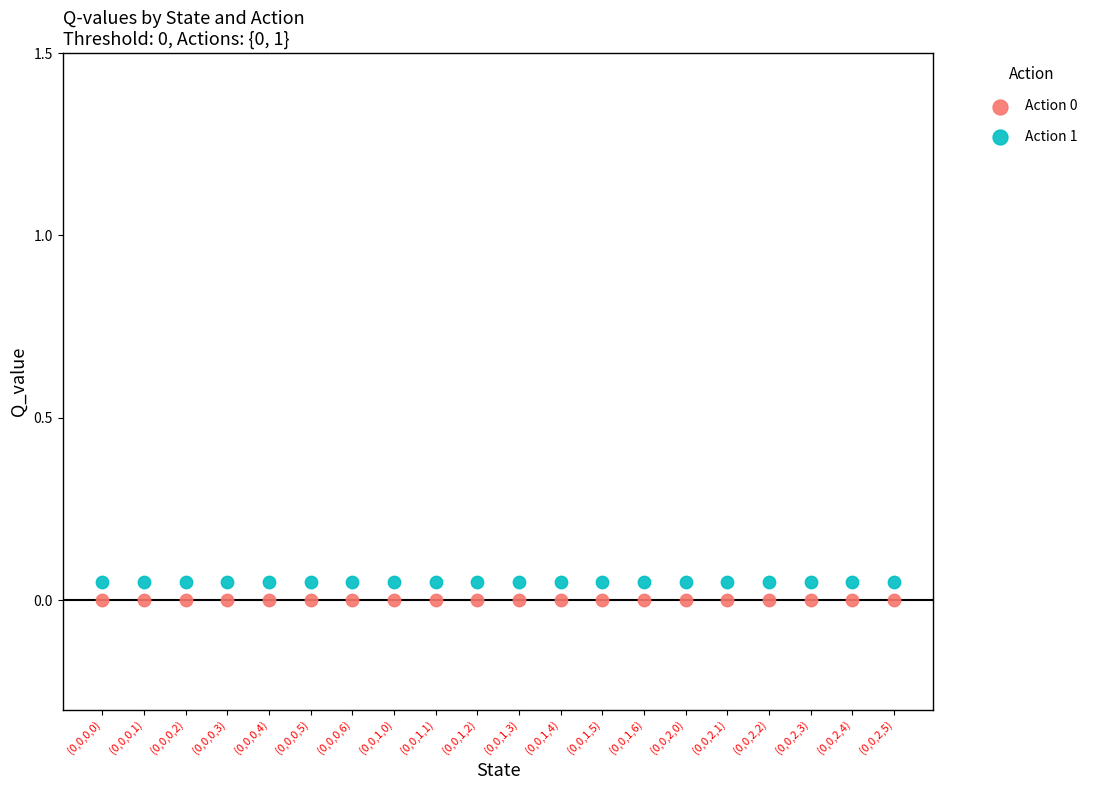

What are all the series names shown in the legend?

Action 0, Action 1